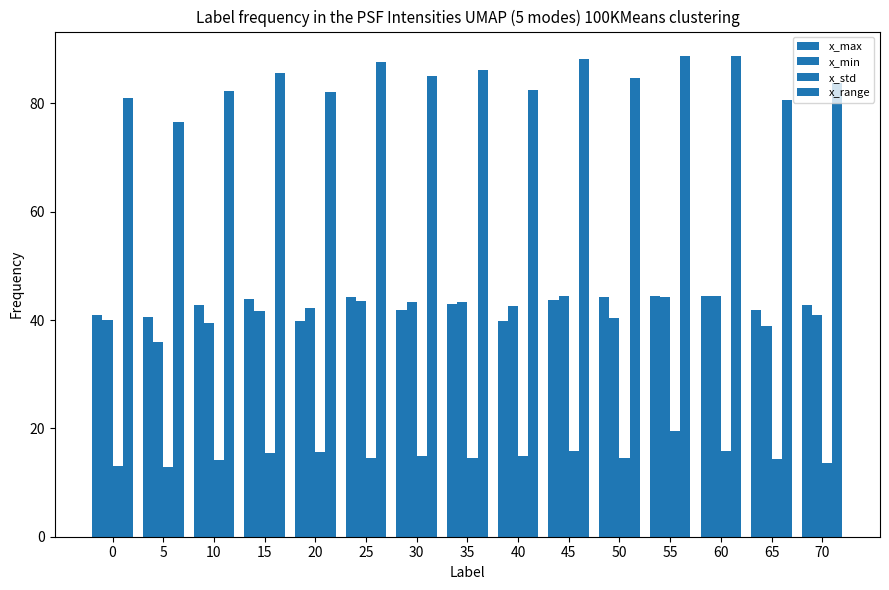

Count the number of data series in this chart.

4